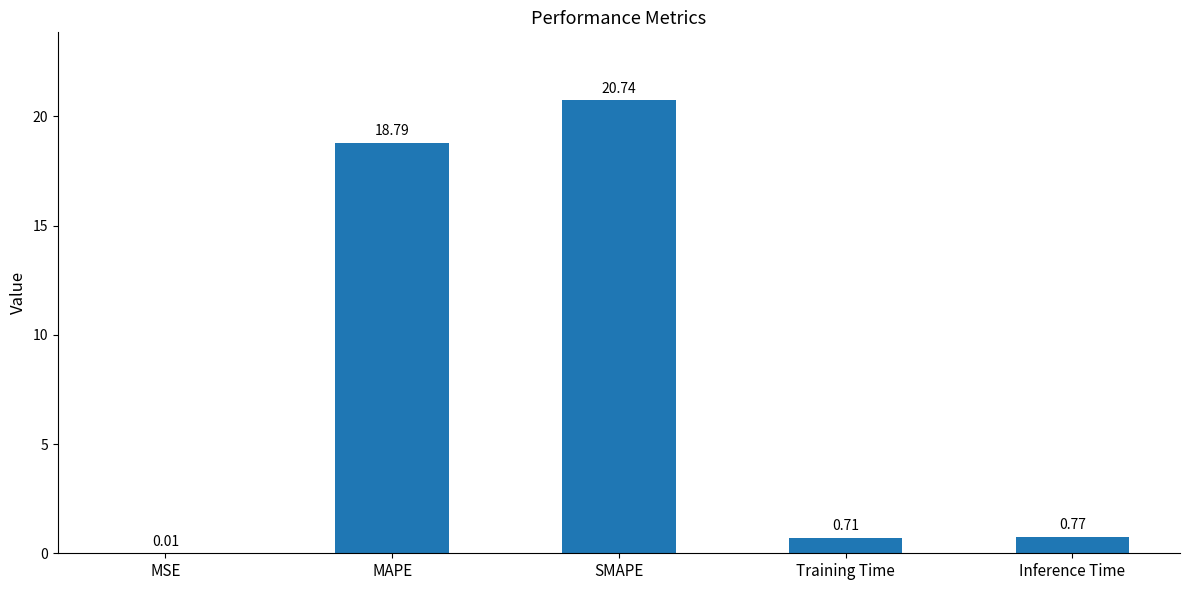

At which label is the value closest to 10?

MAPE